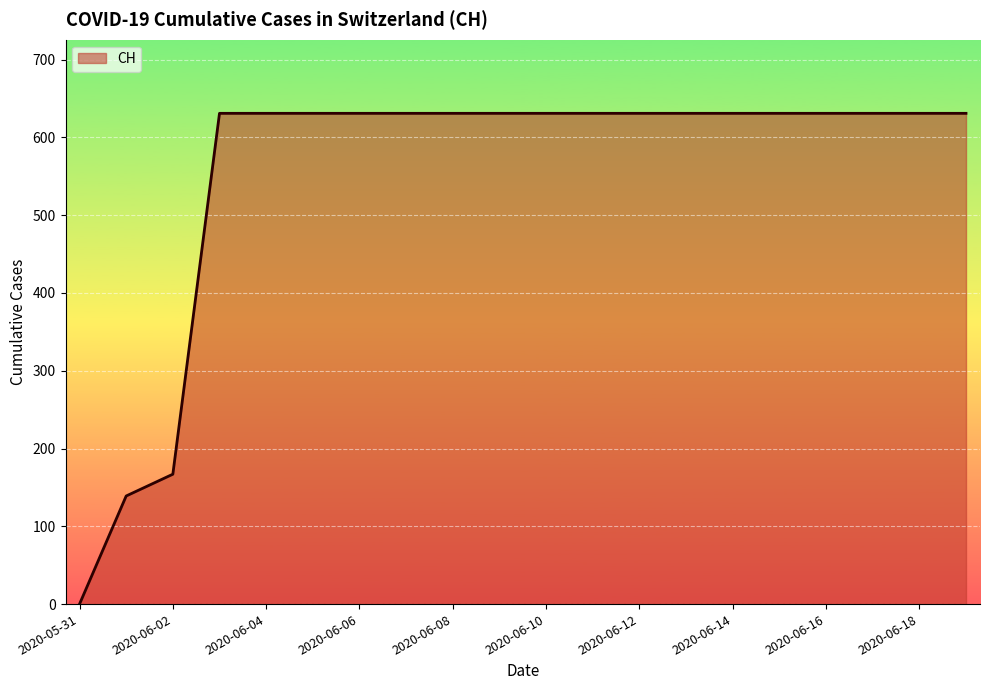

What is the difference between the maximum and minimum values?

631